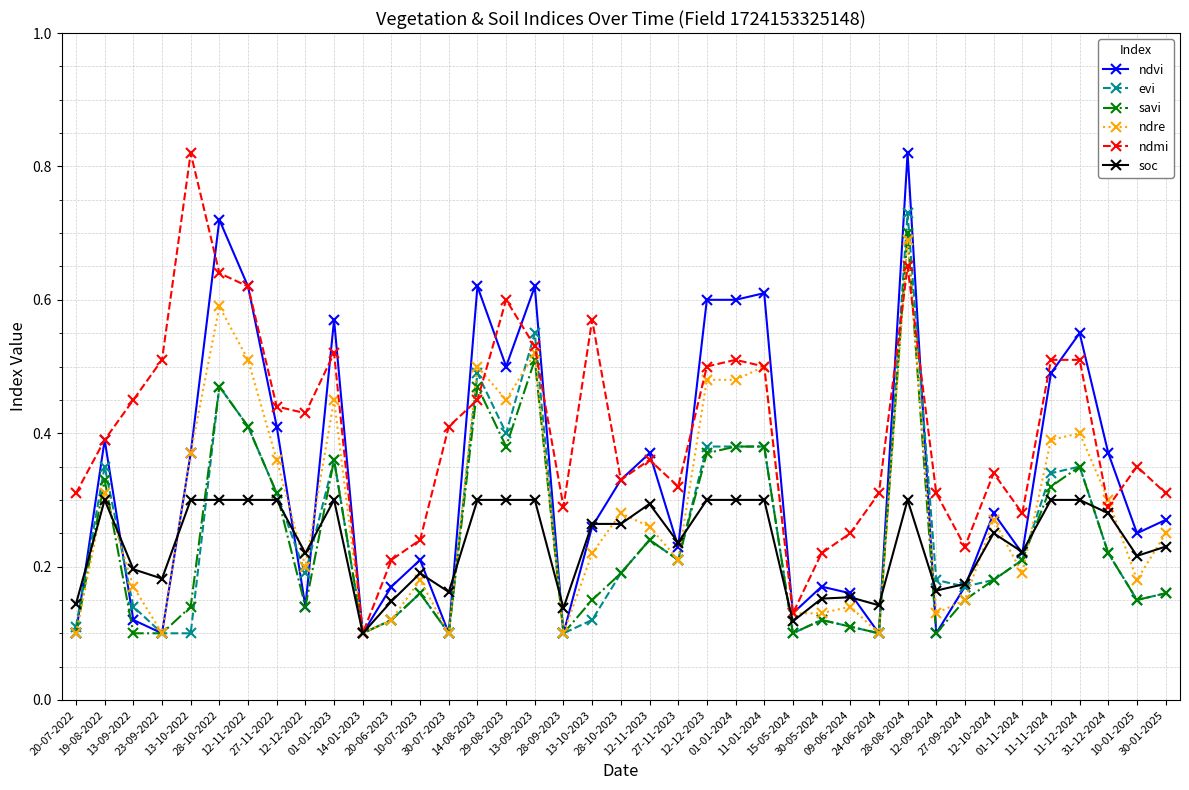

How many savi values are between 0 and 1?

39